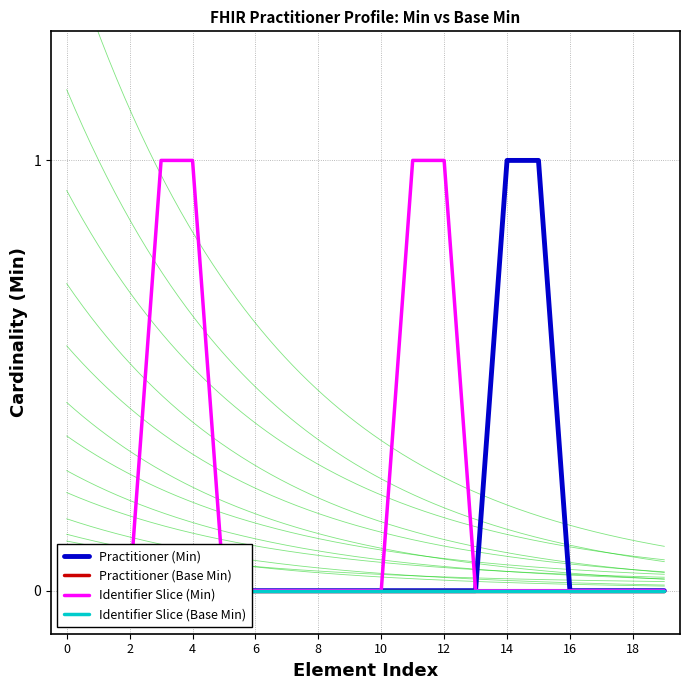

Read the Identifier Slice (Min) value at 11.

1